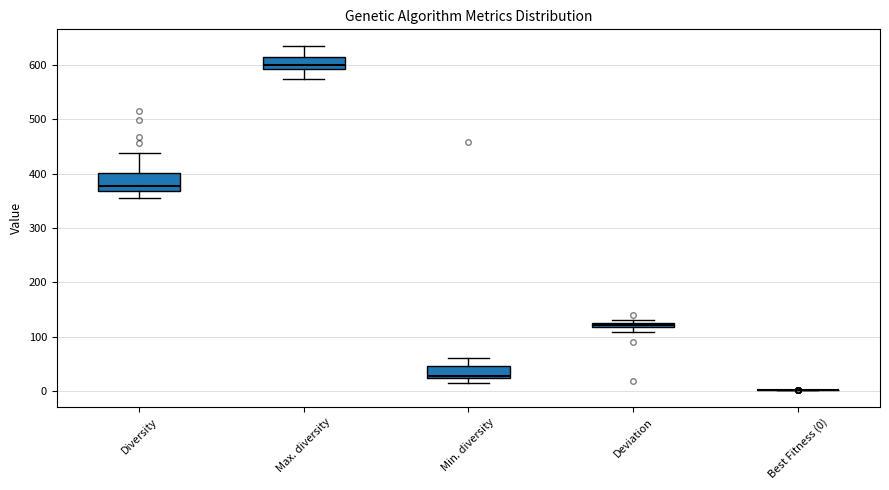

Where does the upper whisker of the box for Diversity end on the y-axis? The values are not printed on the chart, so give them approximately, as read against the axis.

440